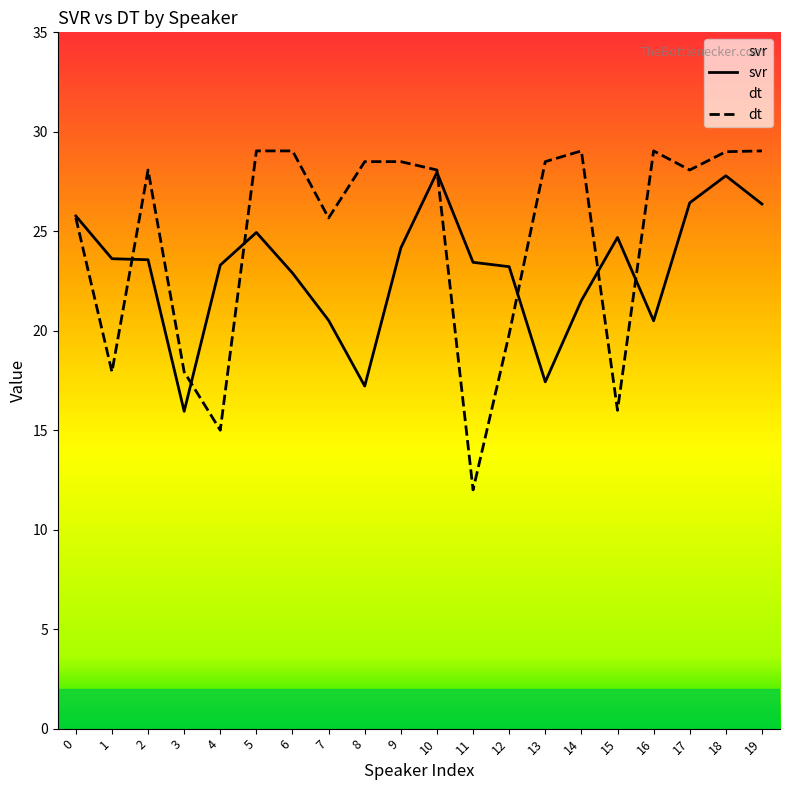

Which category has the lowest value across all series?

11